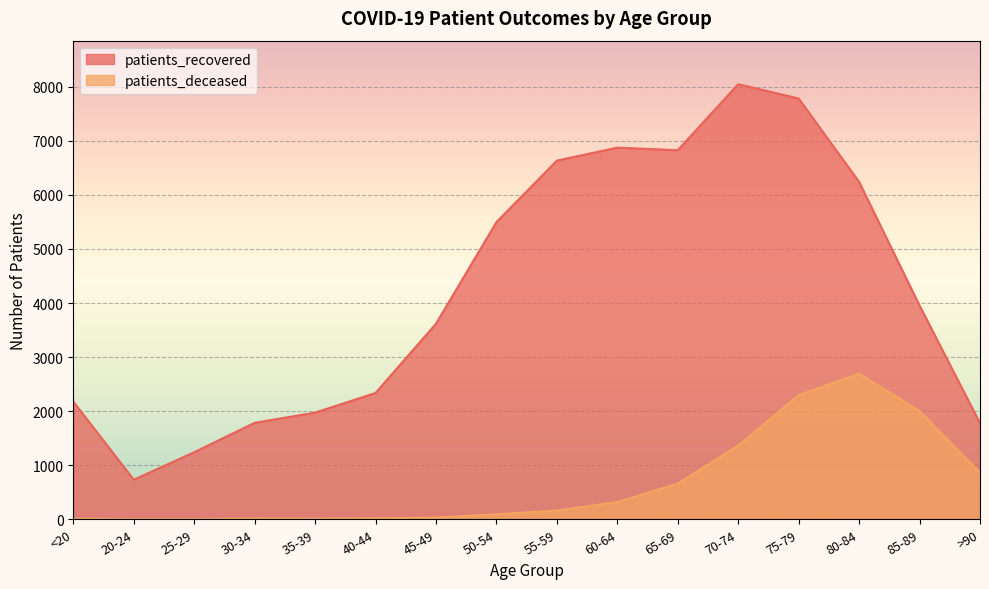

Which series has the widest spread of values?

patients_recovered